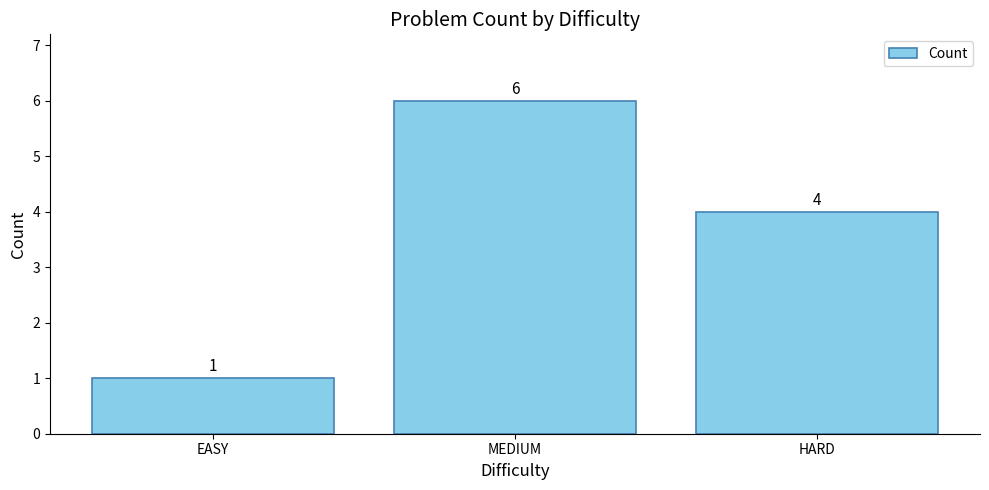

Which label corresponds to the smallest value in the chart?

EASY